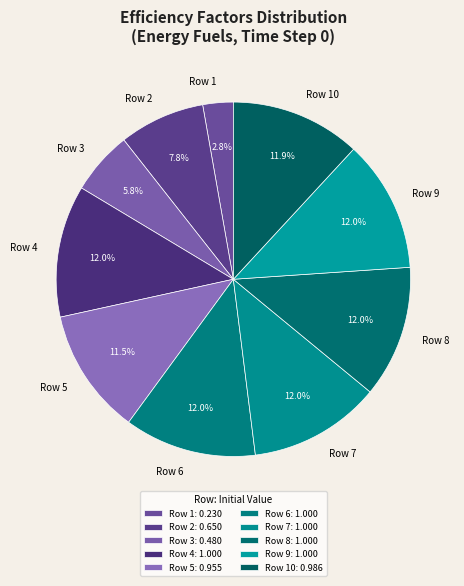

Is there any slice that represents more than half of the pie?

No